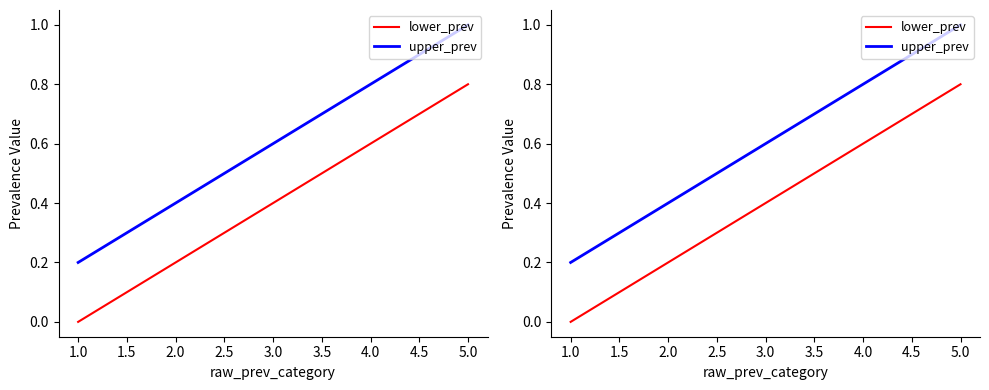

What is the average value of the upper_prev series?

0.6